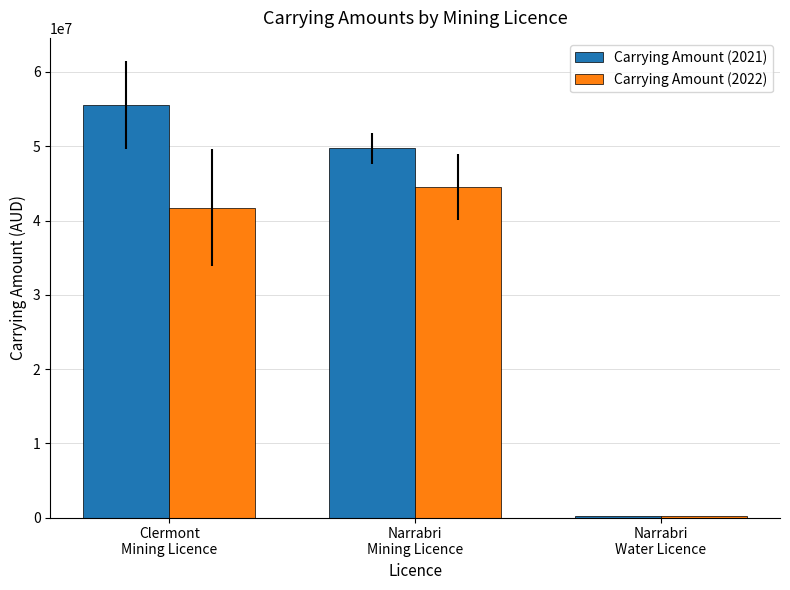

What is the value of the Carrying Amount (2022) bar at the 3rd from the left?

217504